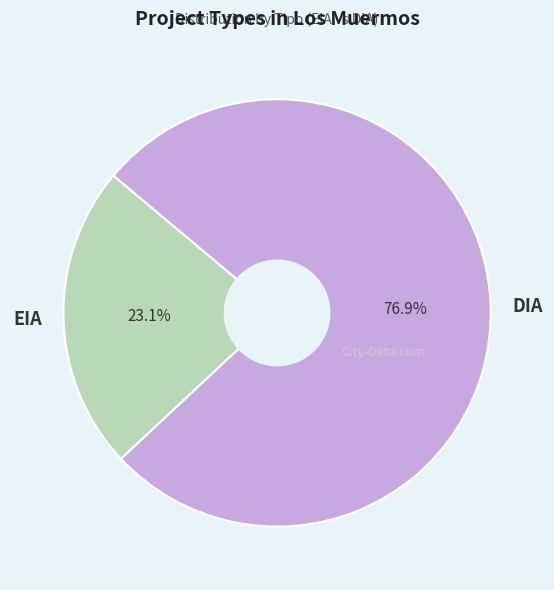

To the nearest percent, what portion does DIA represent?

77%